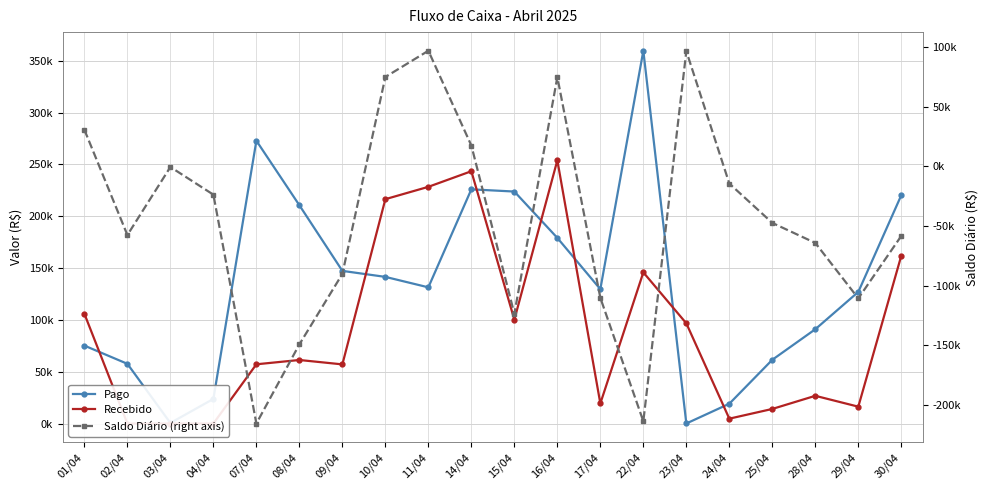

What is the label of the 14th point from the right?

09/04